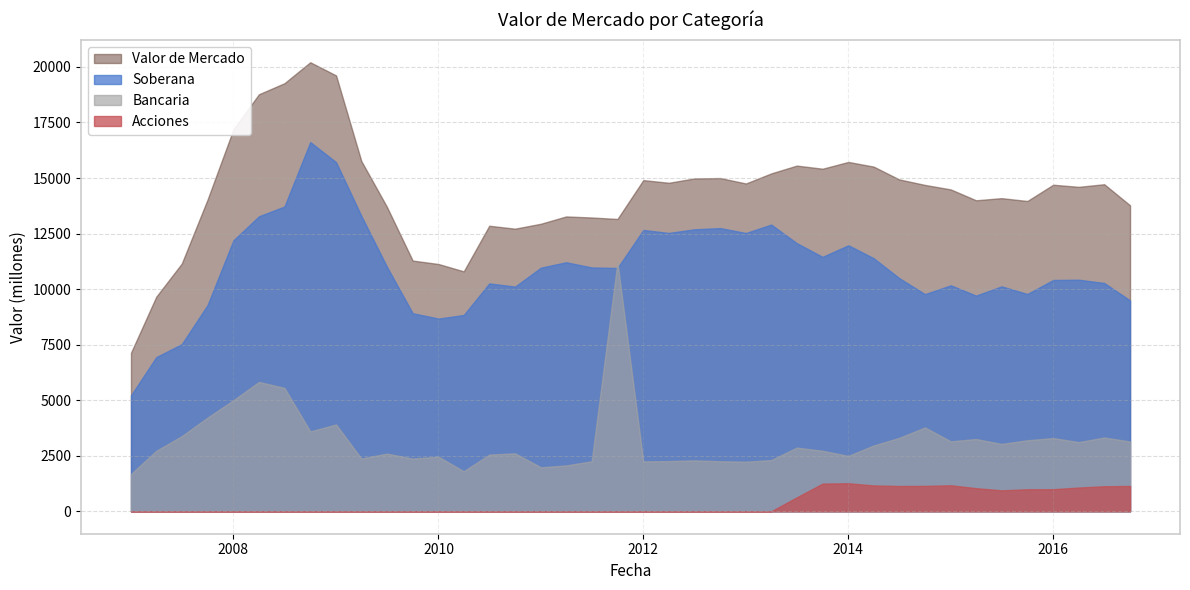

What is the maximum value shown in the chart?

20211